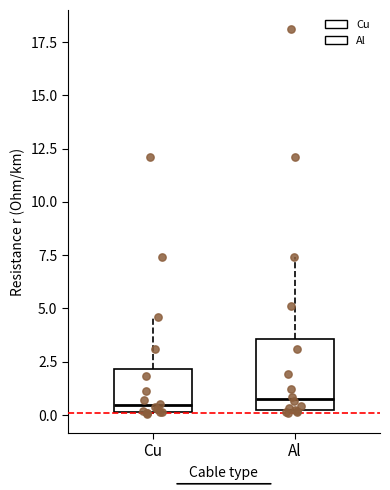

Reading left to right, read every box against the y-axis: the position of its median line, the range the box covers, and the ends of its whiskers. The values are not printed on the chart, so give them approximately, as read against the axis.

Cu: median 0.5, box 0.0 to 2.0, whiskers 0.0 to 4.5
Al: median 1.0, box 0.0 to 3.5, whiskers 0.0 to 7.5